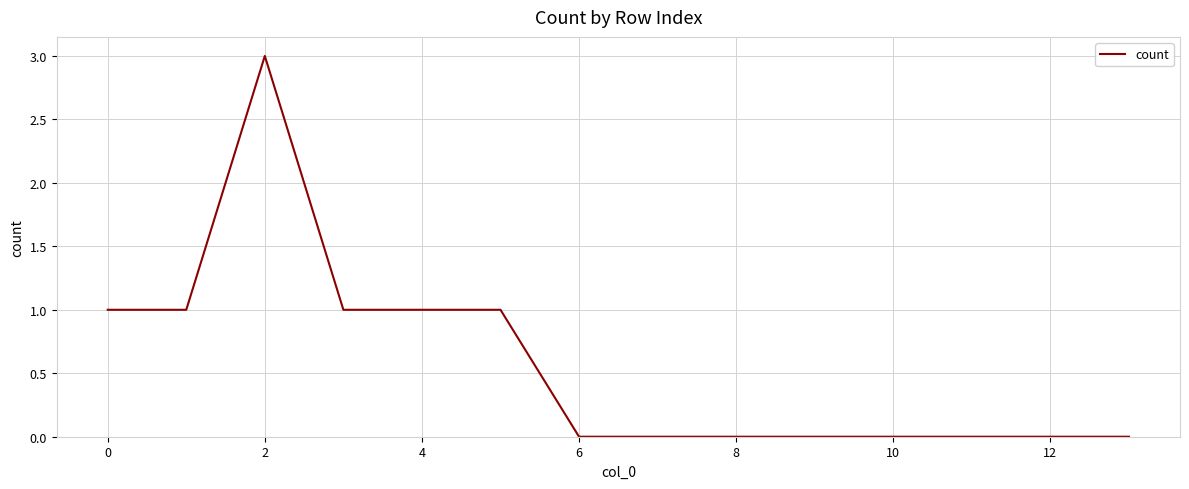

What is the maximum value shown in the chart?

3